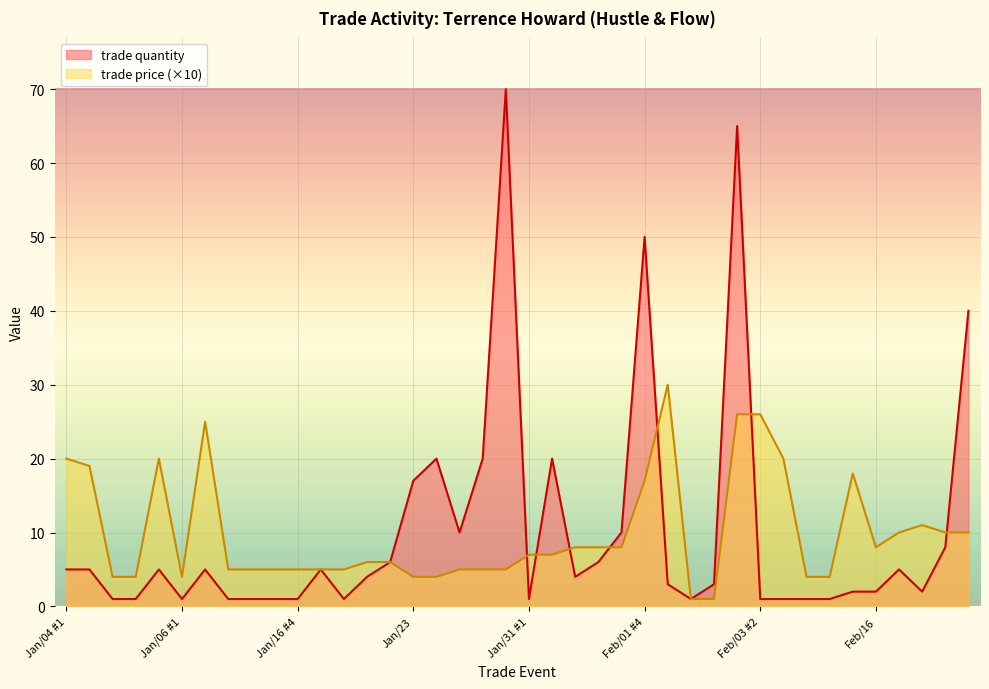

The trade quantity series shows 0 at Jan/16 #6. True or false?

False